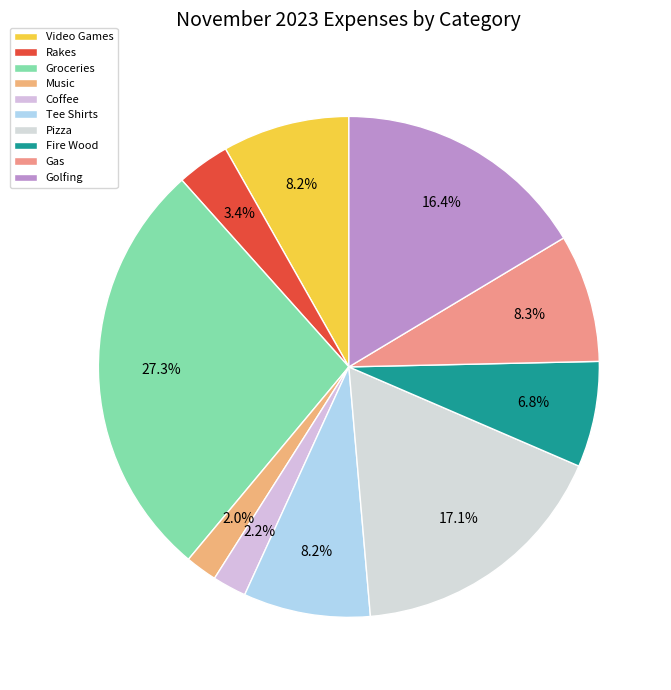

Is there any slice that represents more than half of the pie?

No